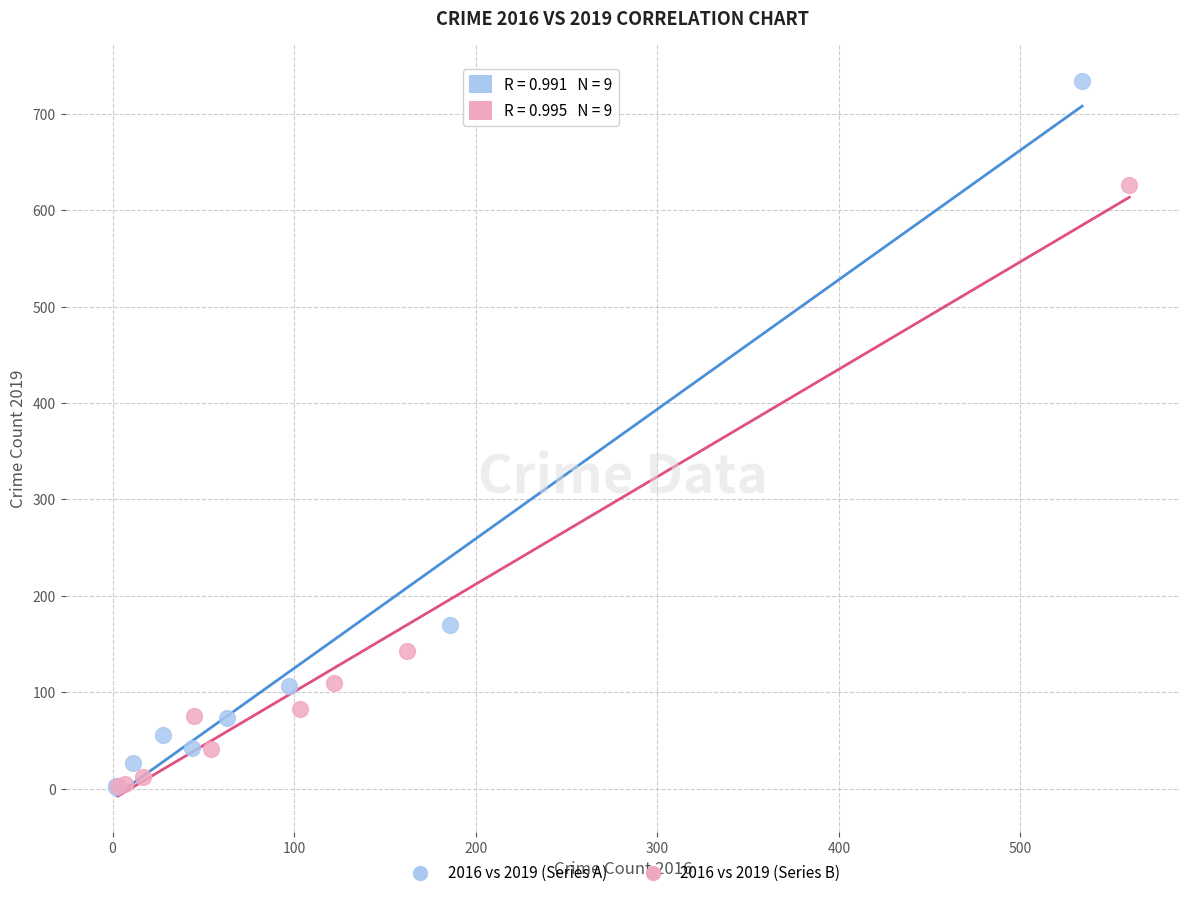

Which series contains the highest Y value?

2016 vs 2019 (Series A)